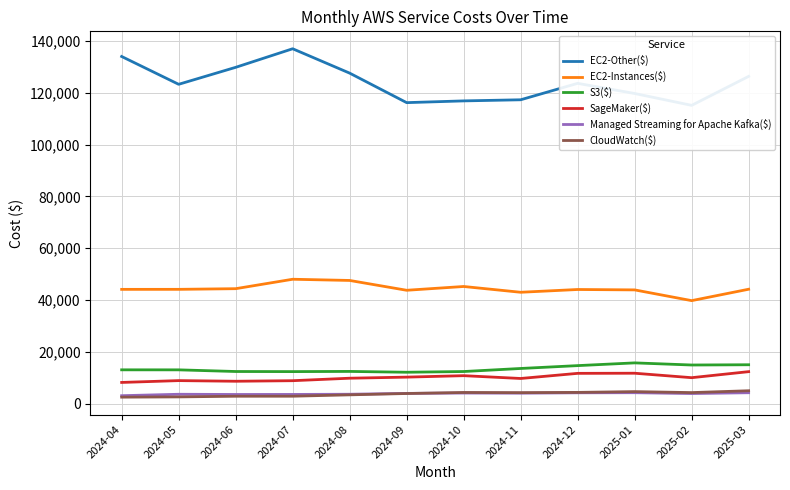

At 2024-11, list the series in order from largest to smallest.

EC2-Other($), EC2-Instances($), S3($), SageMaker($), CloudWatch($), Managed Streaming for Apache Kafka($)